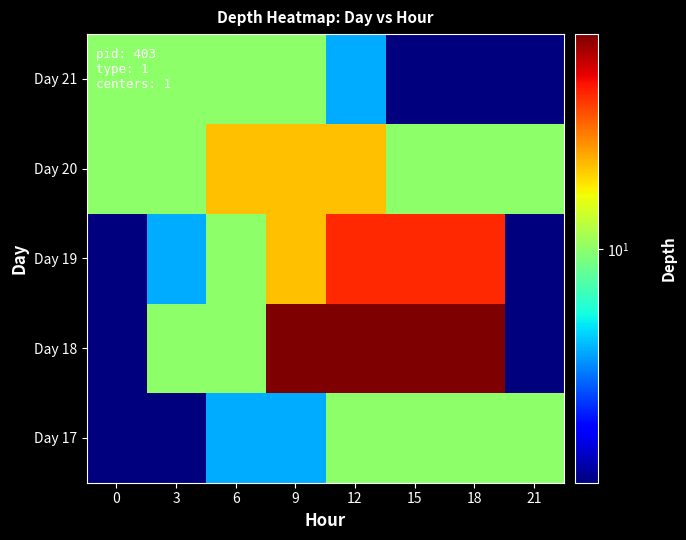

How many data points does each series have?

8